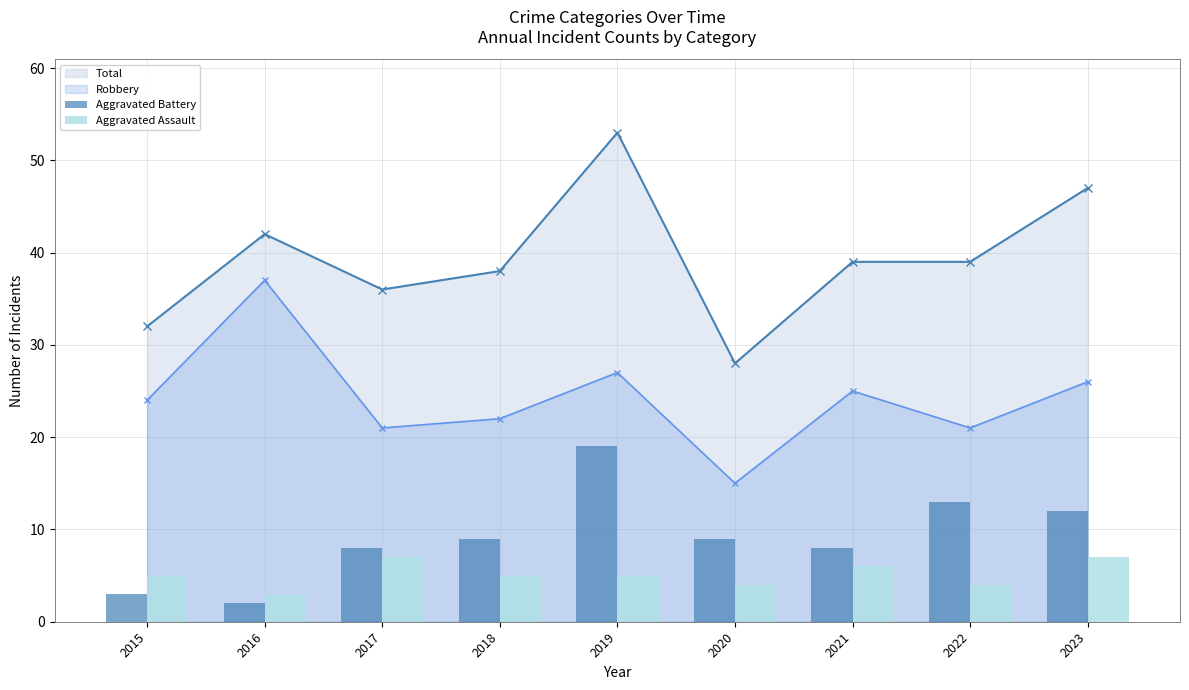

Is the value of Aggravated Assault at 2016 greater than the value of Aggravated Battery at 2022?

No